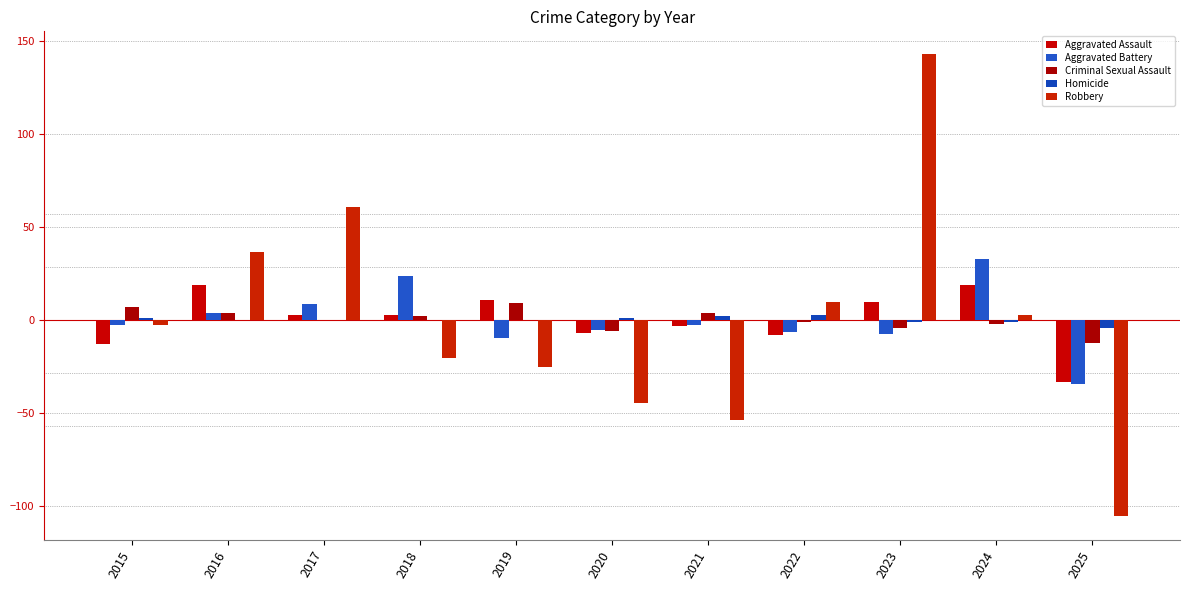

What is the sum of the Criminal Sexual Assault values at 2023 and 2025?

-16.2